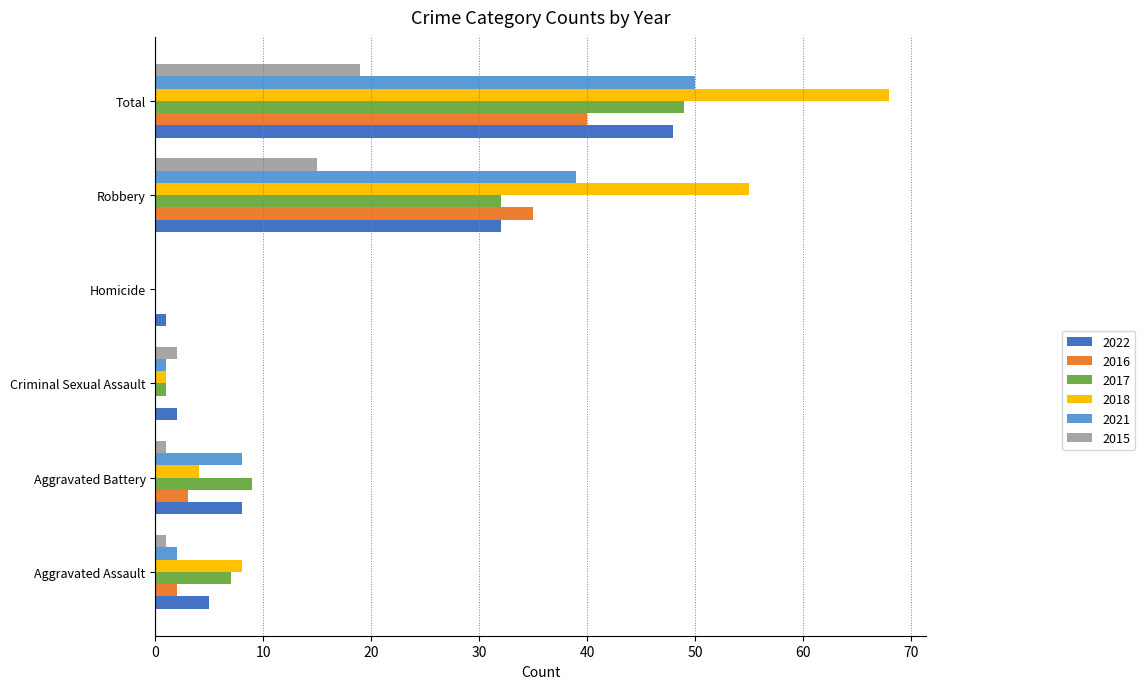

What are all the series names shown in the legend?

2022, 2016, 2017, 2018, 2021, 2015